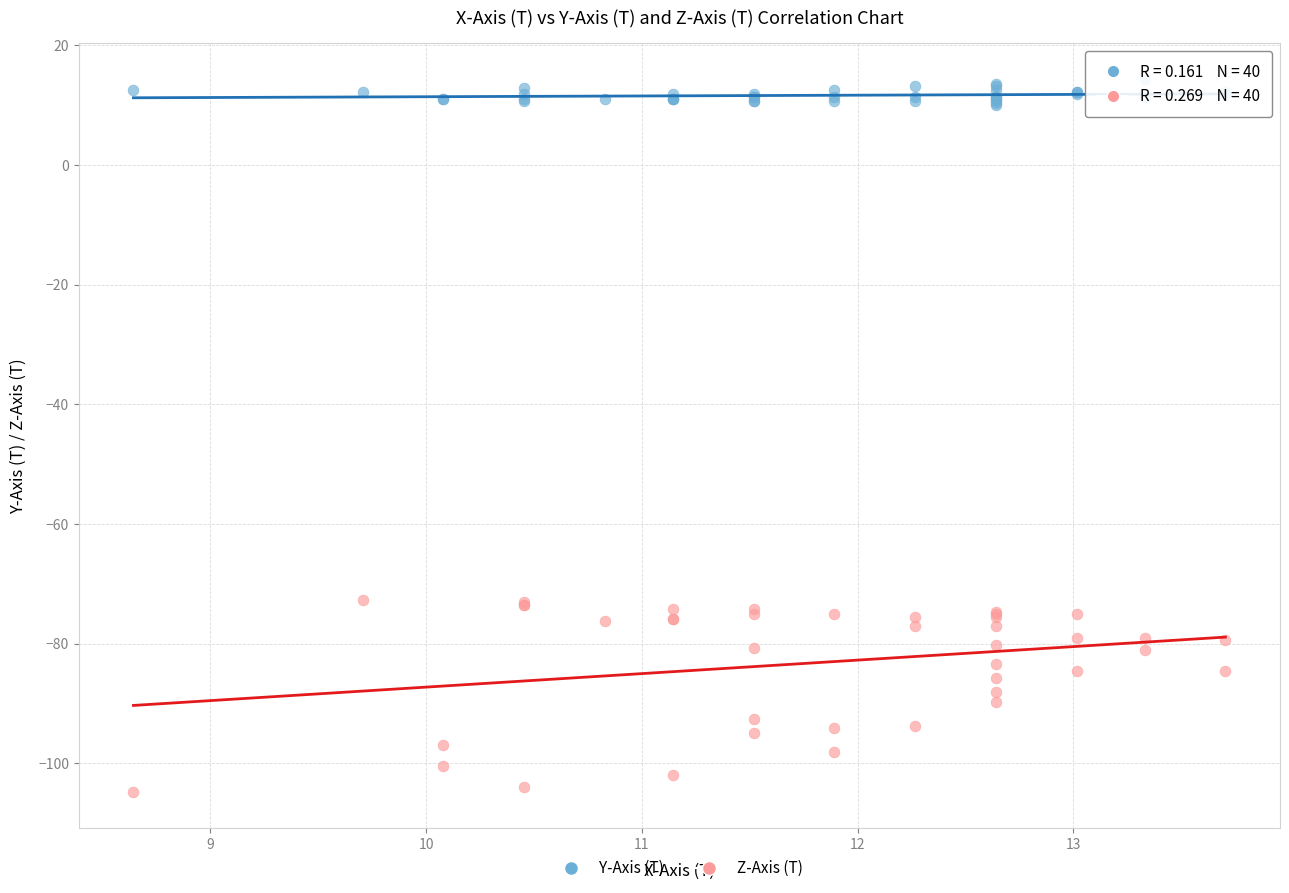

Which series reaches the maximum Y coordinate?

Y-Axis (T)